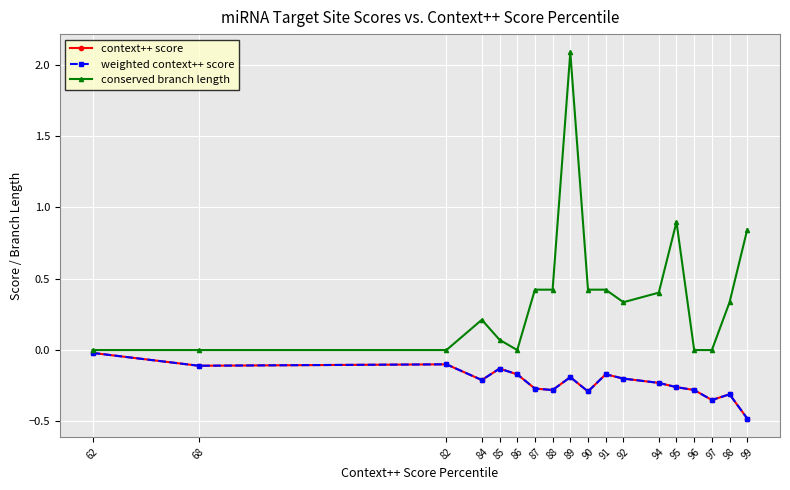

Between 82 and 92, which series saw the biggest shift?

conserved branch length